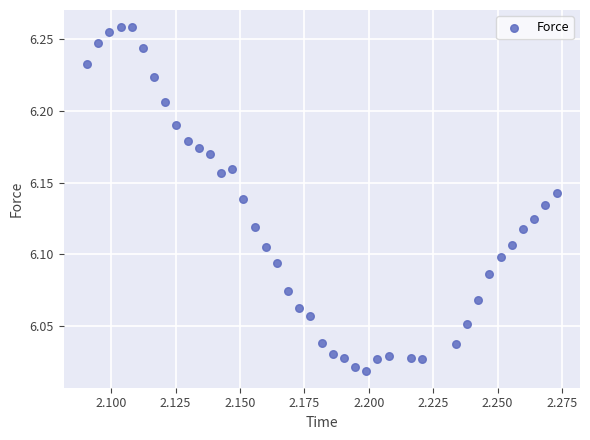

How many data points are displayed?

40